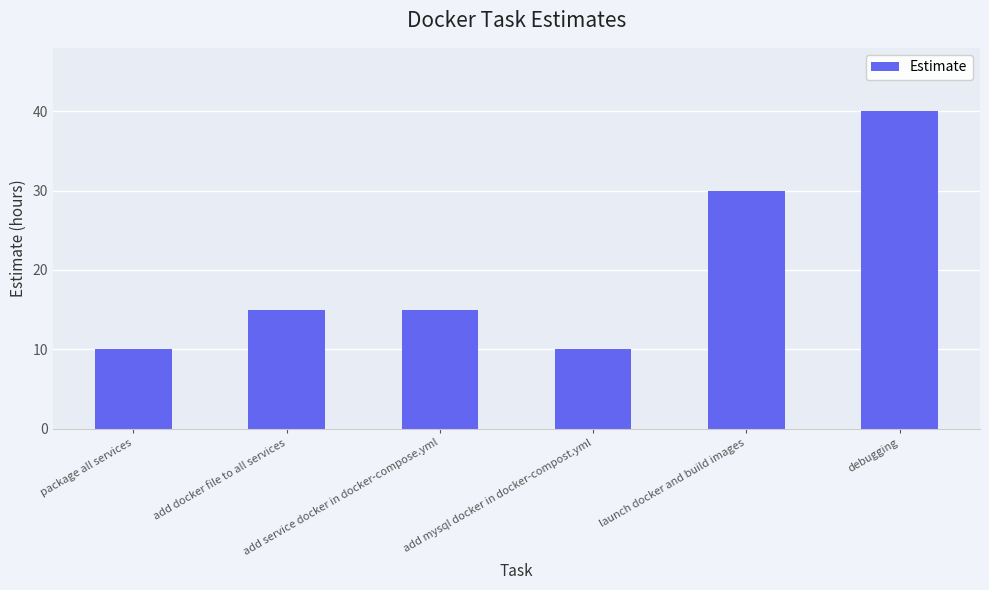

Reading left to right, what are all the values shown in this chart?

10	15	15	10	30	40